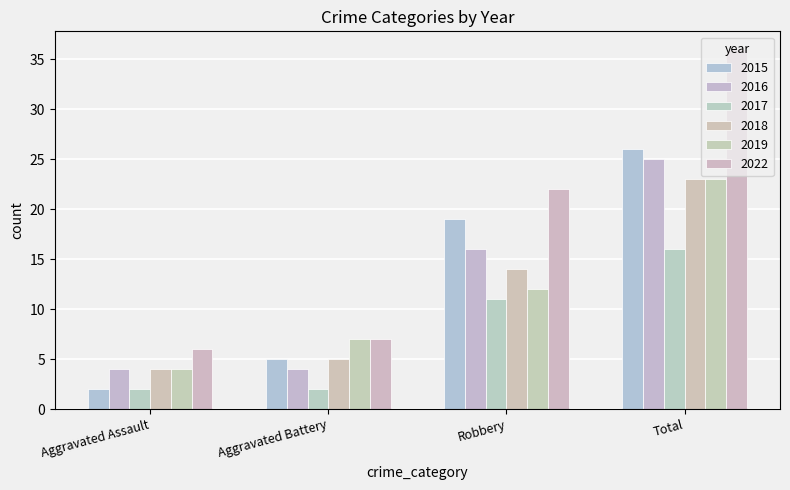

What is the smallest value displayed?

2